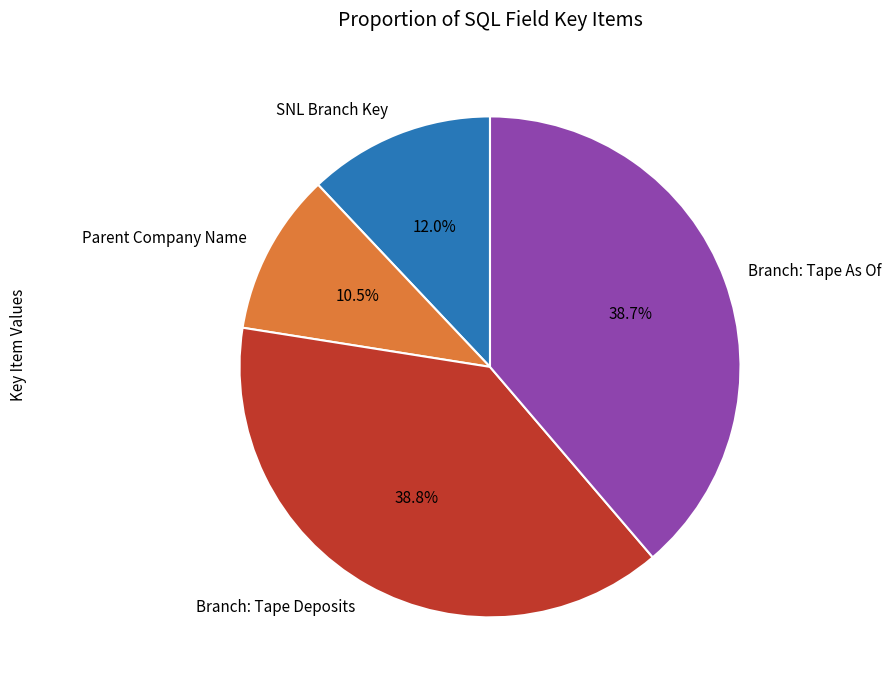

Which has a higher value, Parent Company Name or SNL Branch Key?

SNL Branch Key